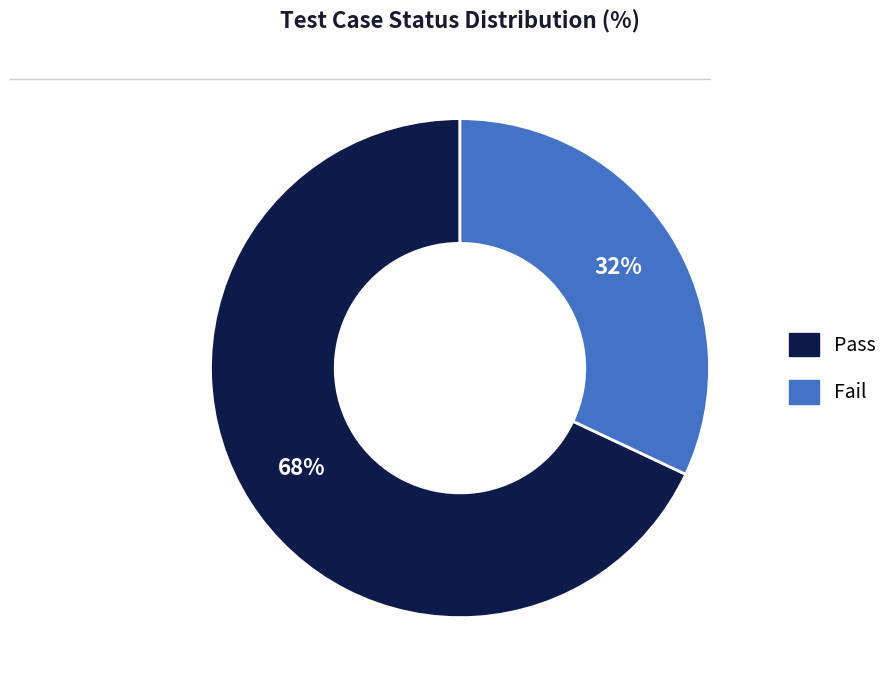

To the nearest percent, what portion does Pass represent?

68%